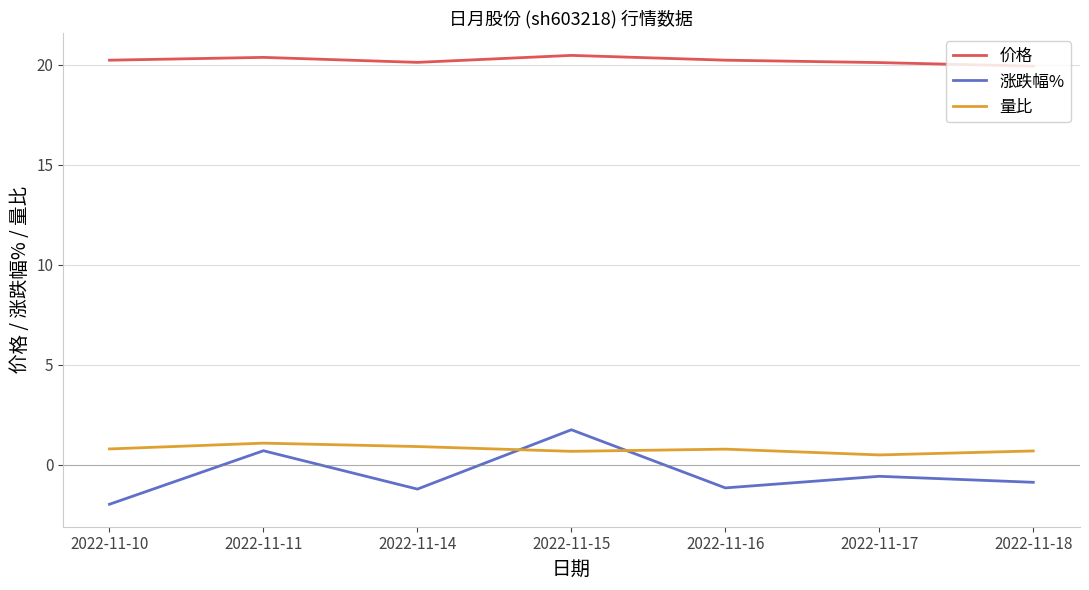

What is the lowest value of the 价格 series?

19.9